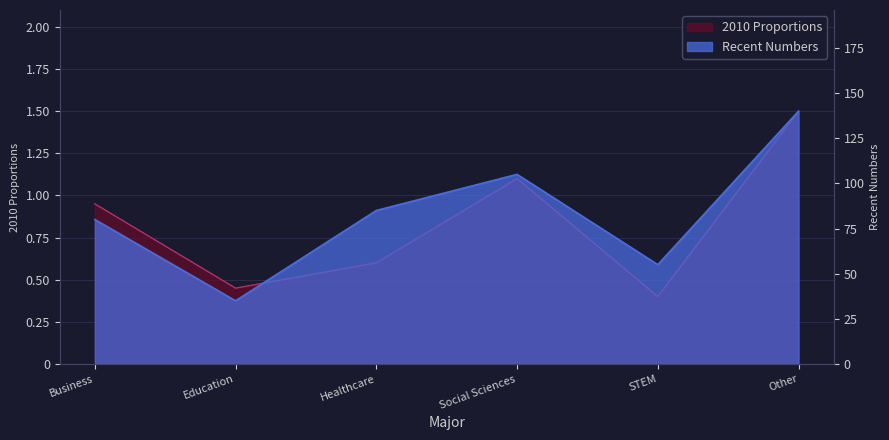

What is the difference between the second highest and minimum values in the Recent Numbers series?

70